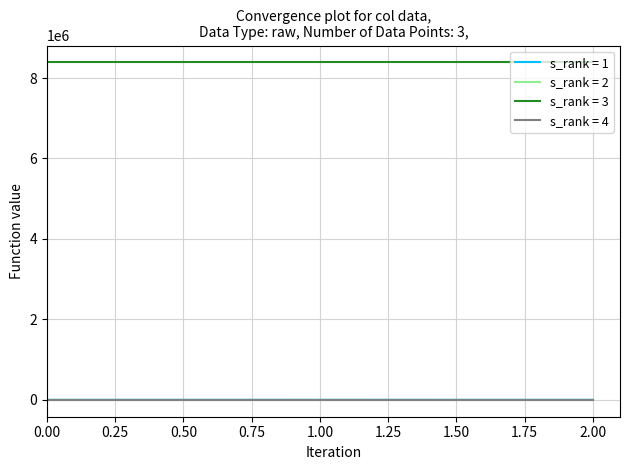

True or false: s_rank = 4 has a value of 0.0 at 0.00.

True